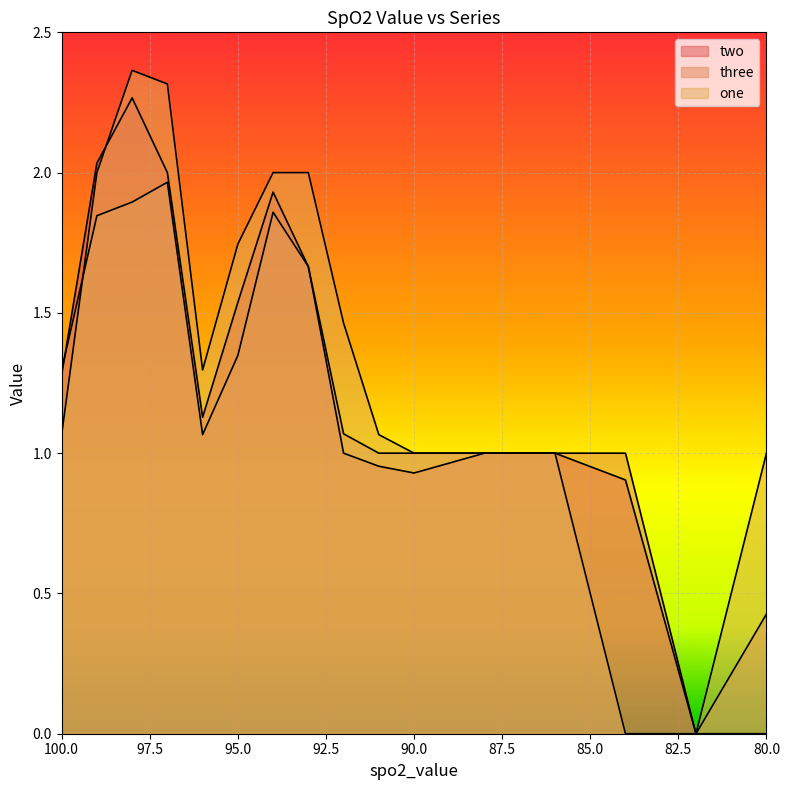

What is the difference between the highest and lowest values at 97?

0.4